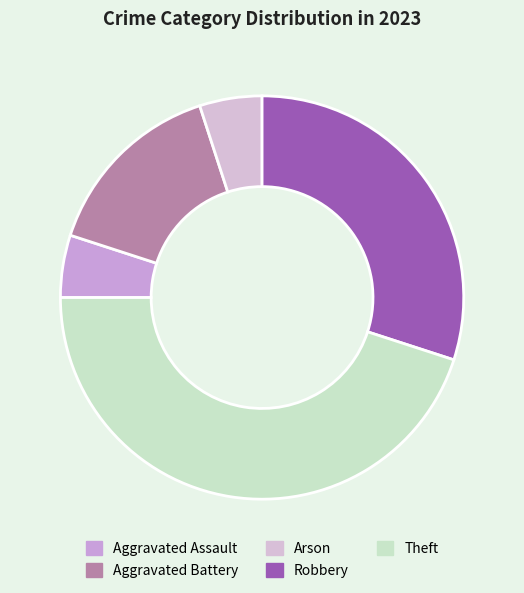

To the nearest percent, what portion does Arson represent?

5%